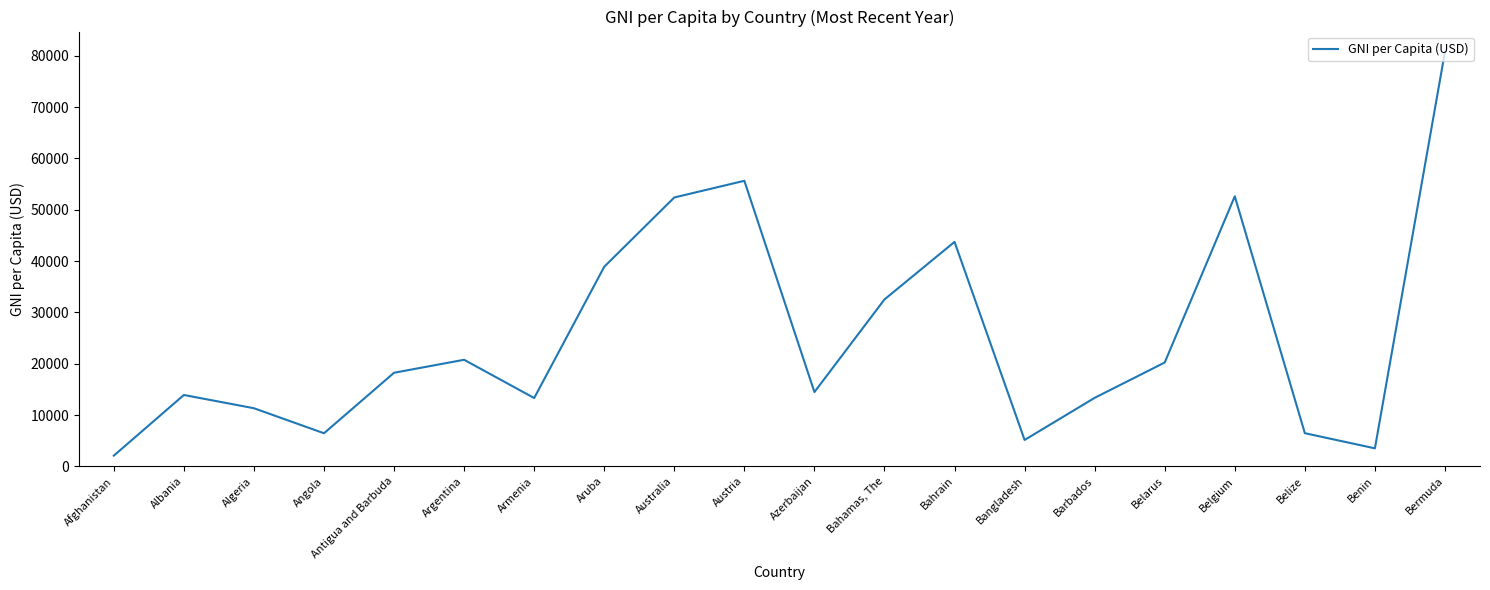

What is the smallest value displayed?

2077.9